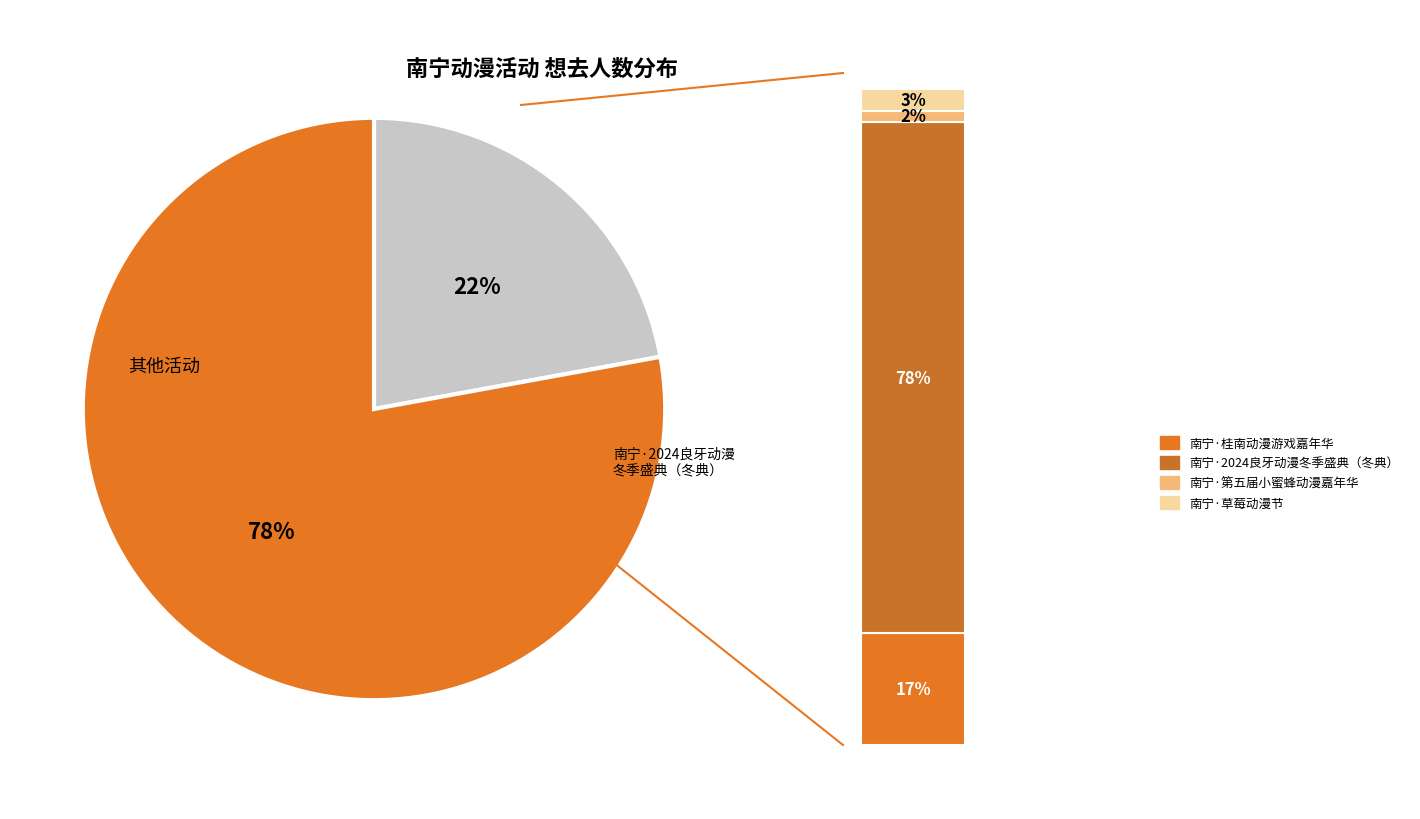

True or false: 南宁·草莓动漫节 accounts for 1% of the total.

False